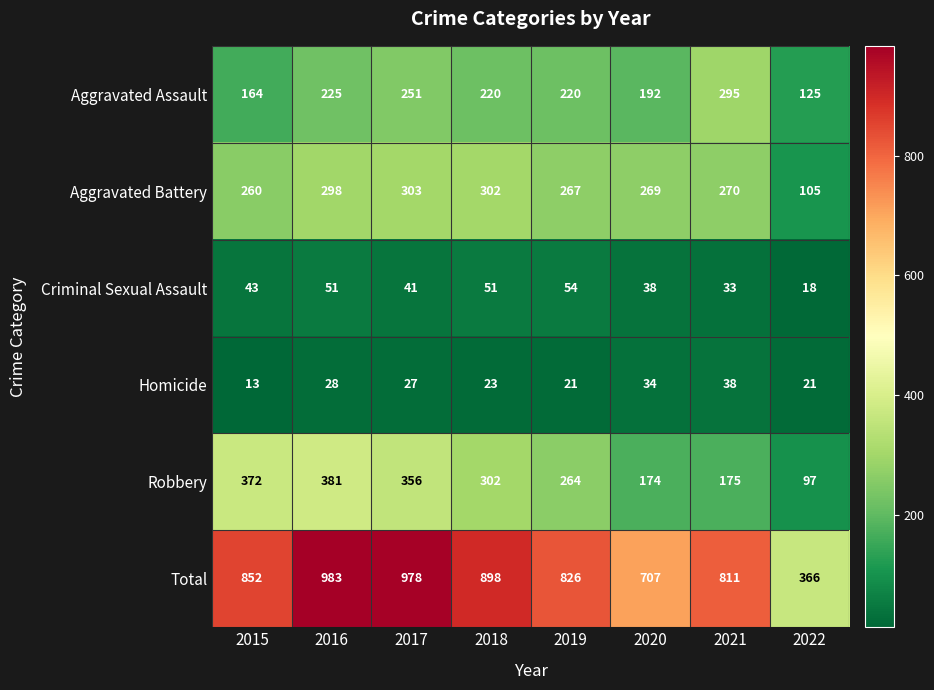

True or false: Homicide has a value of 27 at 2017.

True